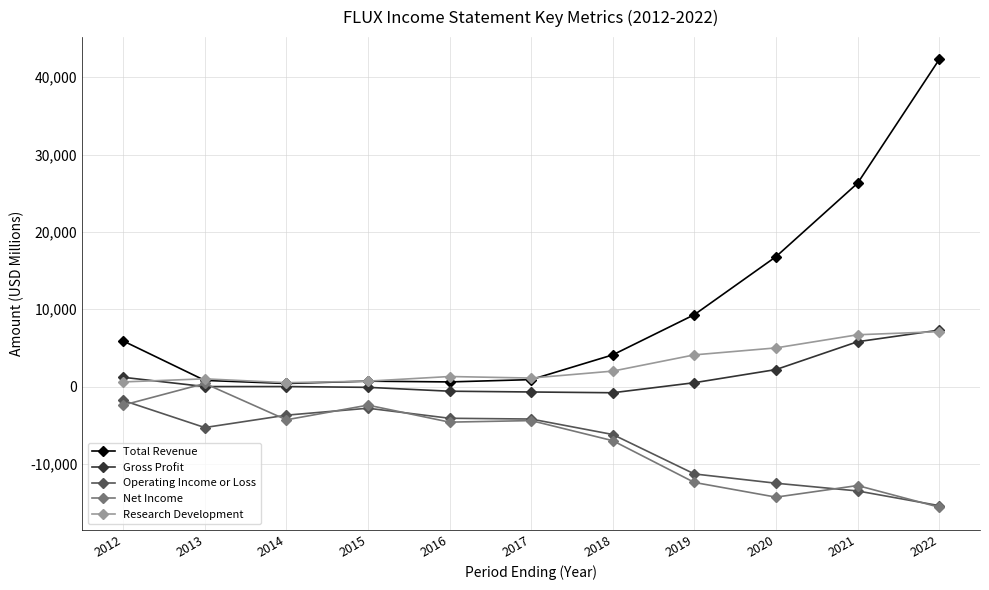

What is the average value of the Net Income series?

-7255